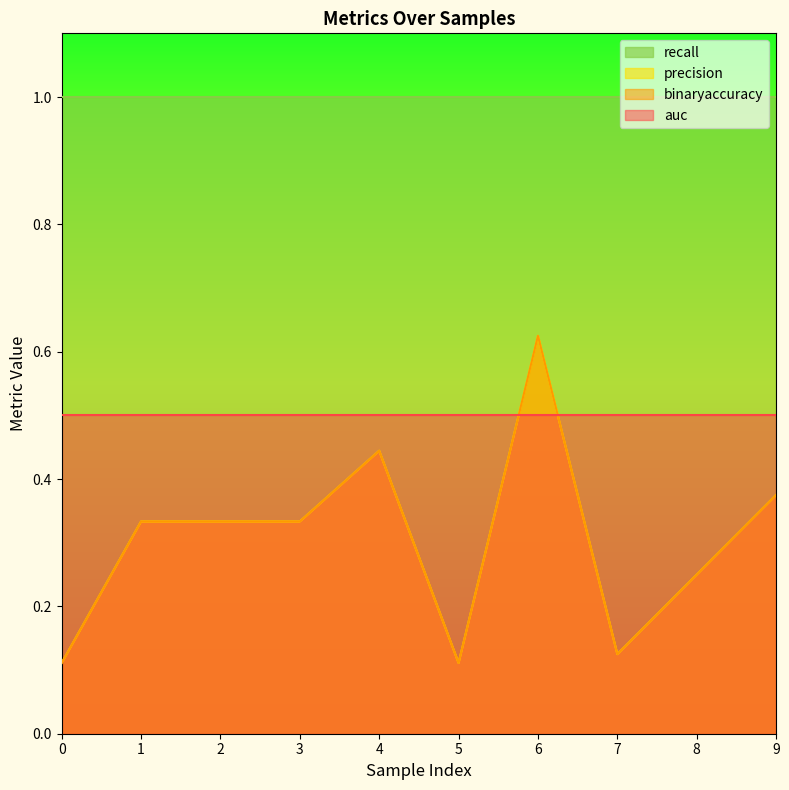

What is the average value of the binaryaccuracy series?

0.3